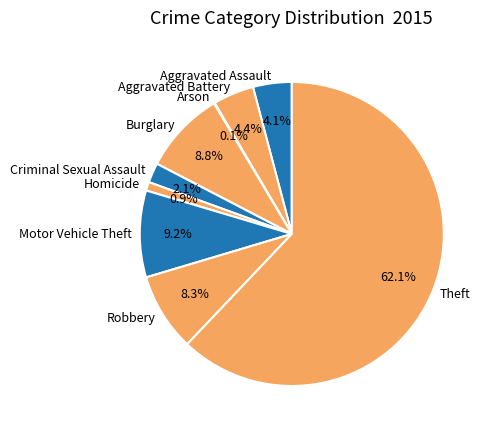

Is it true that Robbery is 8% of the pie?

True